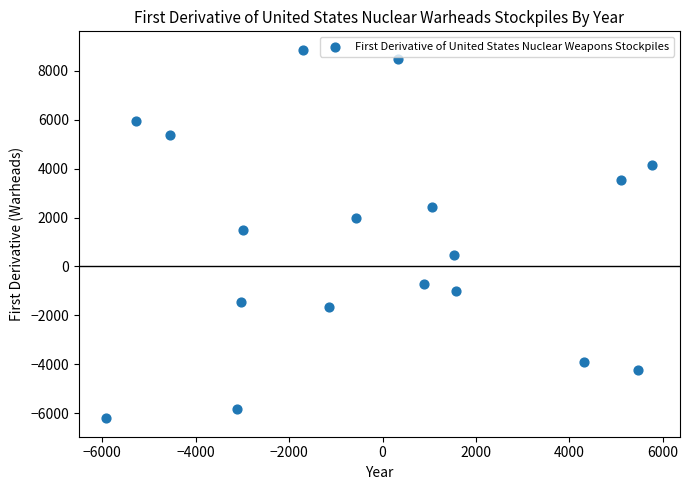

What is the range of Y values (max minus min)?

15070.2